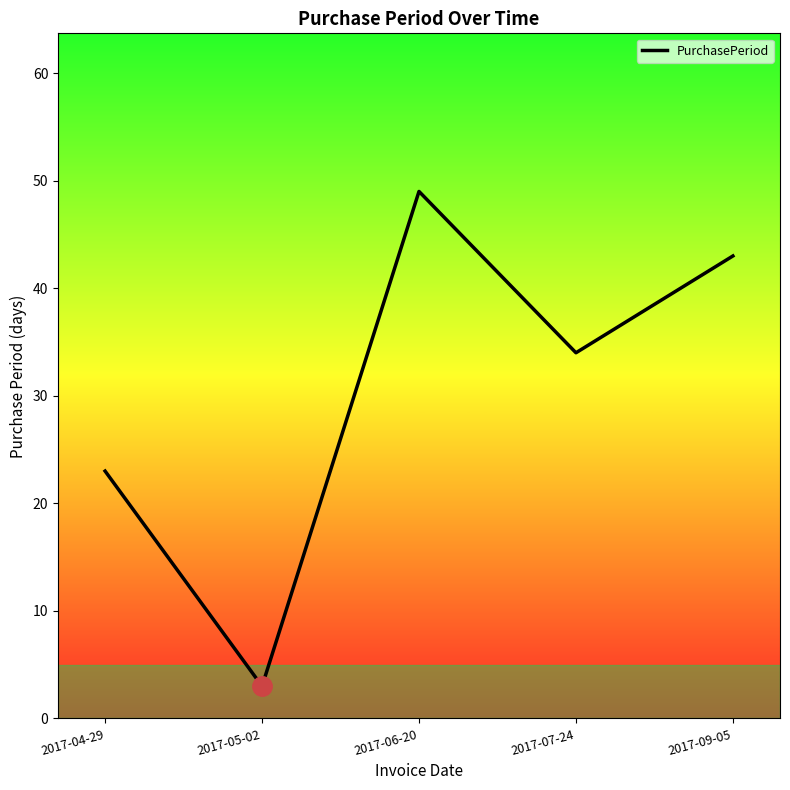

Where is the first local maximum?

2017-06-20